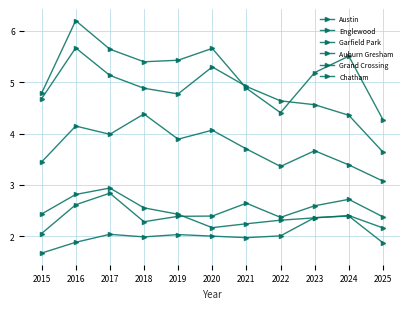

Reading left to right, what are all the values shown in this chart?

Austin: 2015=4.8	2016=6.2	2017=5.6	2018=5.4	2019=5.4	2020=5.7	2021=4.9	2022=4.4	2023=5.2	2024=5.5	2025=4.3
Englewood: 2015=4.7	2016=5.7	2017=5.1	2018=4.9	2019=4.8	2020=5.3	2021=4.9	2022=4.6	2023=4.6	2024=4.4	2025=3.6
Garfield Park: 2015=3.4	2016=4.1	2017=4.0	2018=4.4	2019=3.9	2020=4.1	2021=3.7	2022=3.4	2023=3.7	2024=3.4	2025=3.1
Auburn Gresham: 2015=2.4	2016=2.8	2017=2.9	2018=2.6	2019=2.4	2020=2.2	2021=2.2	2022=2.3	2023=2.4	2024=2.4	2025=2.2
Grand Crossing: 2015=2.1	2016=2.6	2017=2.8	2018=2.3	2019=2.4	2020=2.4	2021=2.6	2022=2.4	2023=2.6	2024=2.7	2025=2.4
Chatham: 2015=1.7	2016=1.9	2017=2.0	2018=2.0	2019=2.0	2020=2.0	2021=2.0	2022=2.0	2023=2.4	2024=2.4	2025=1.9